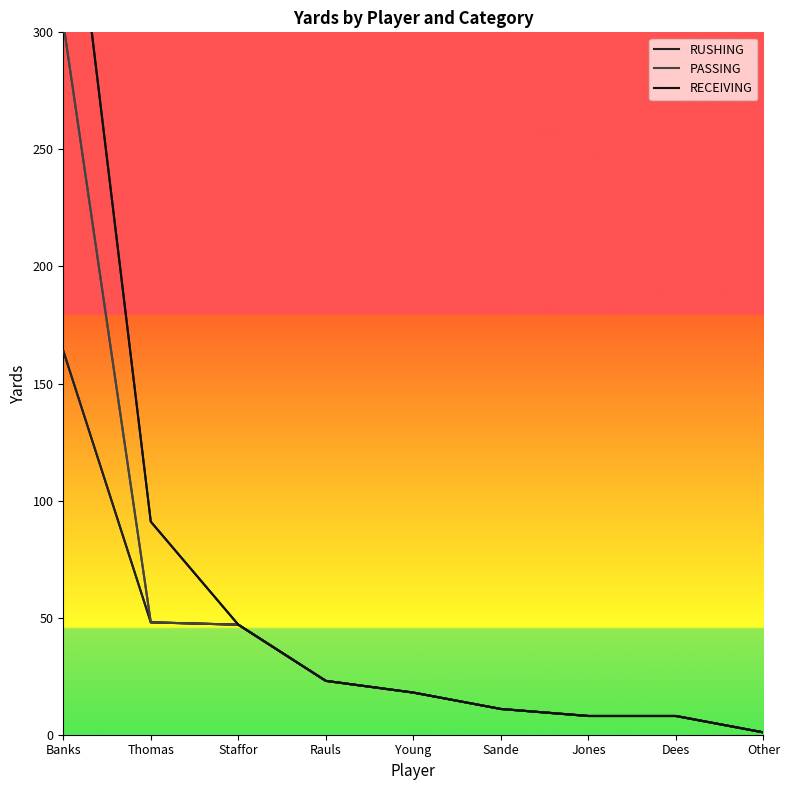

What is the label of the 6th point from the right?

Rauls